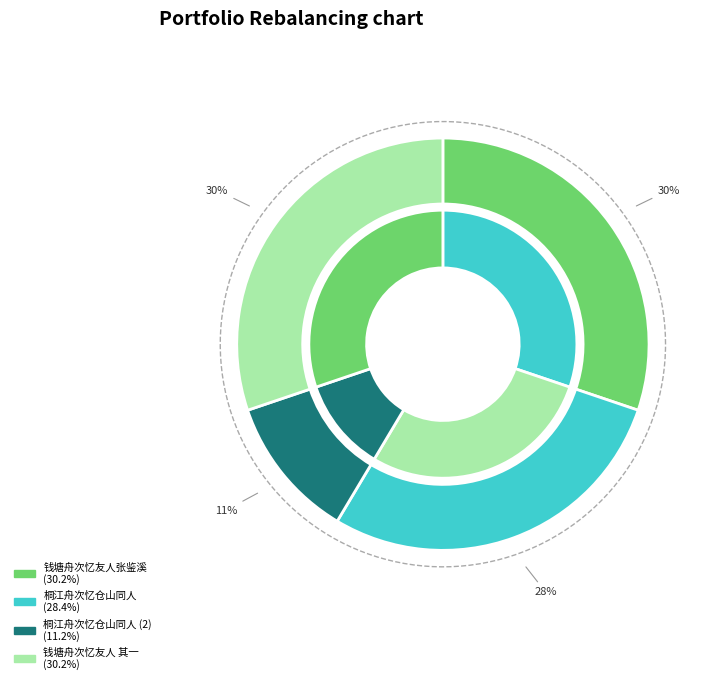

To the nearest percent, what is the combined percentage of 桐江舟次忆仓山同人 and 钱塘舟次忆友人张鉴溪即用杜子美《春日怀李白》韵兼袭其句 其一?

59%